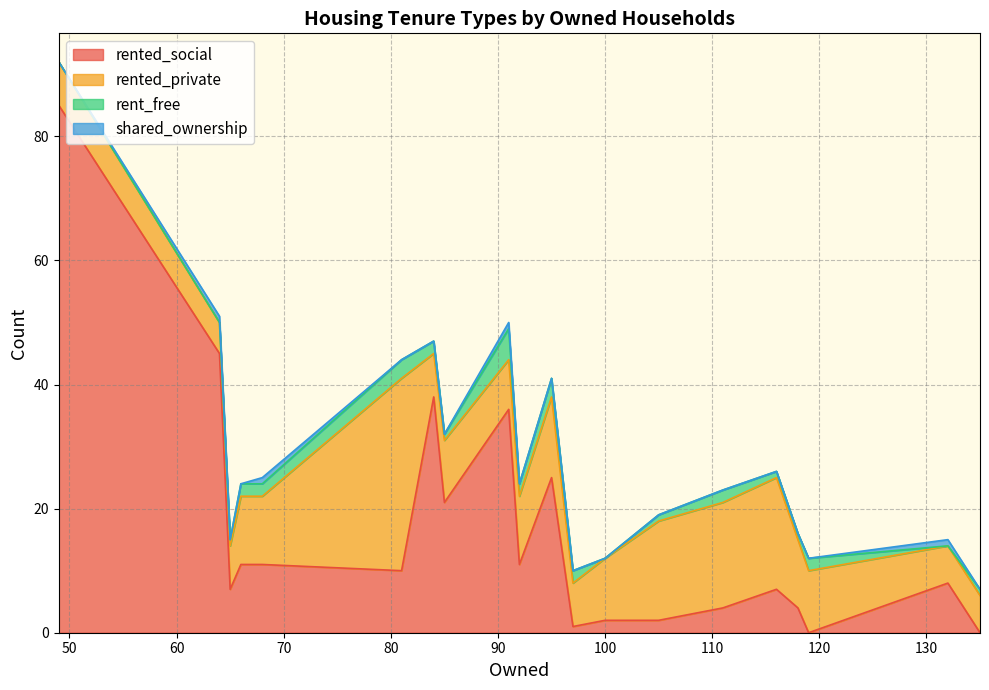

Count the number of data series in this chart.

4